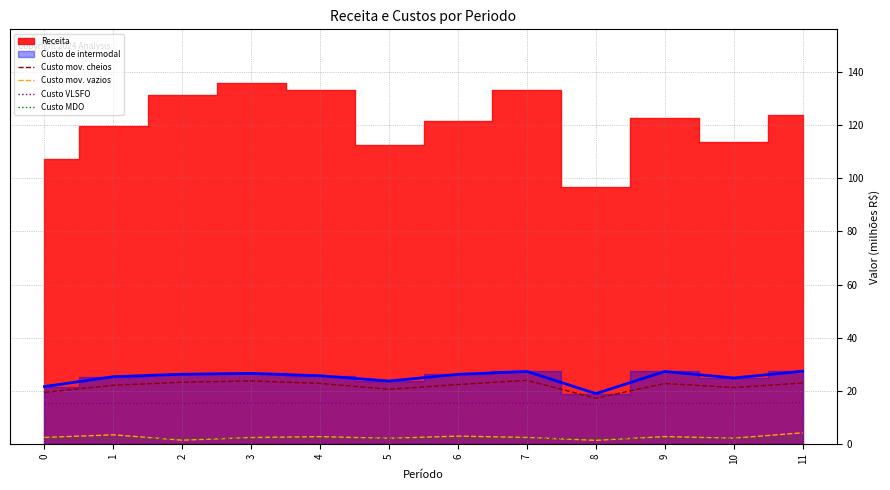

Is the value of Custo VLSFO at 0 greater than the value of Custo mov. vazios at 5?

Yes